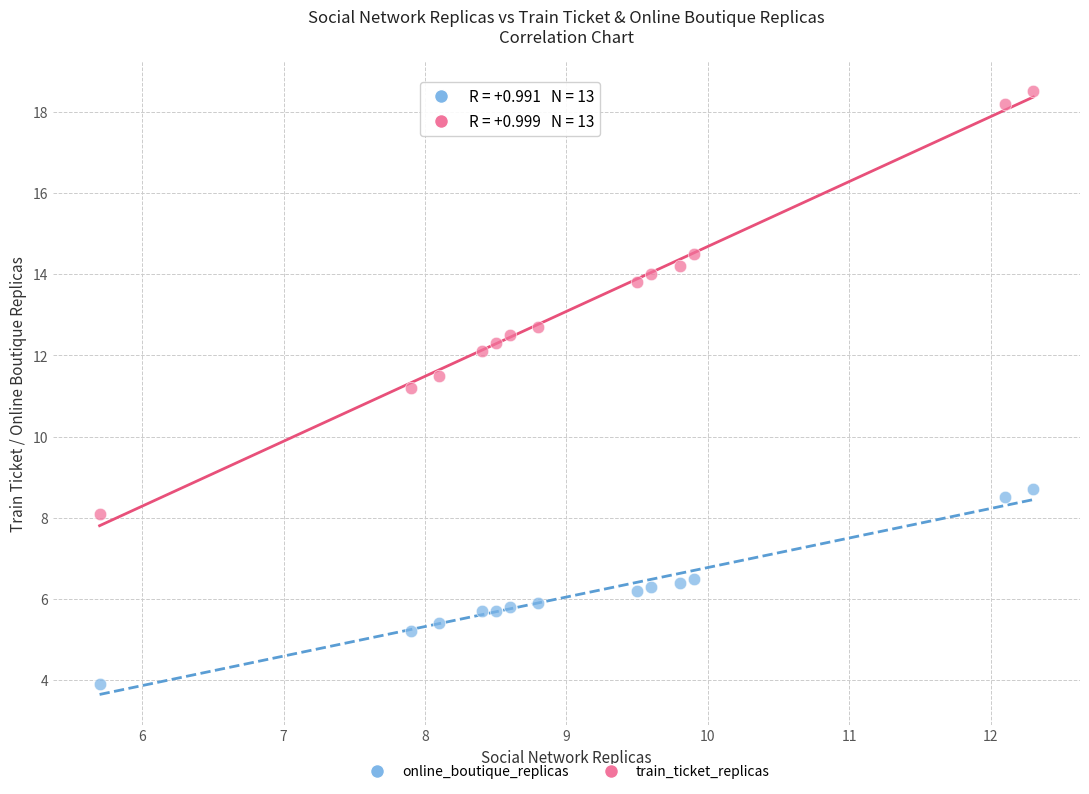

Across all data points, what is the range of X values (max minus min)?

6.6